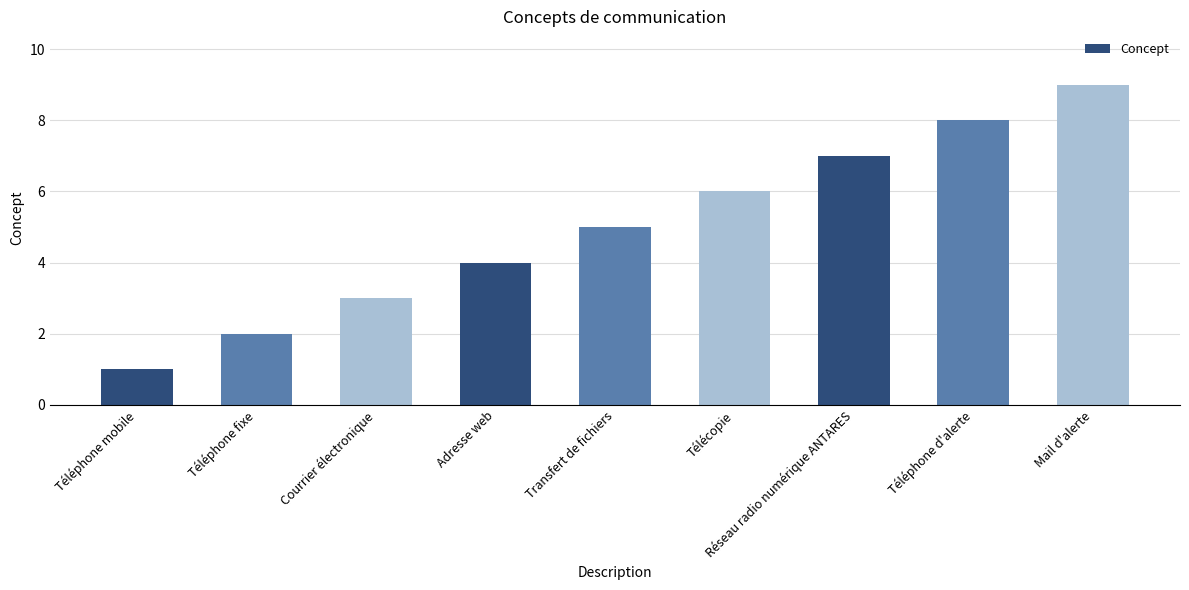

Rank the categories by value from highest to lowest.

Mail d'alerte, Téléphone d'alerte, Réseau radio numérique ANTARES, Télécopie, Transfert de fichiers, Adresse web, Courrier électronique, Téléphone fixe, Téléphone mobile